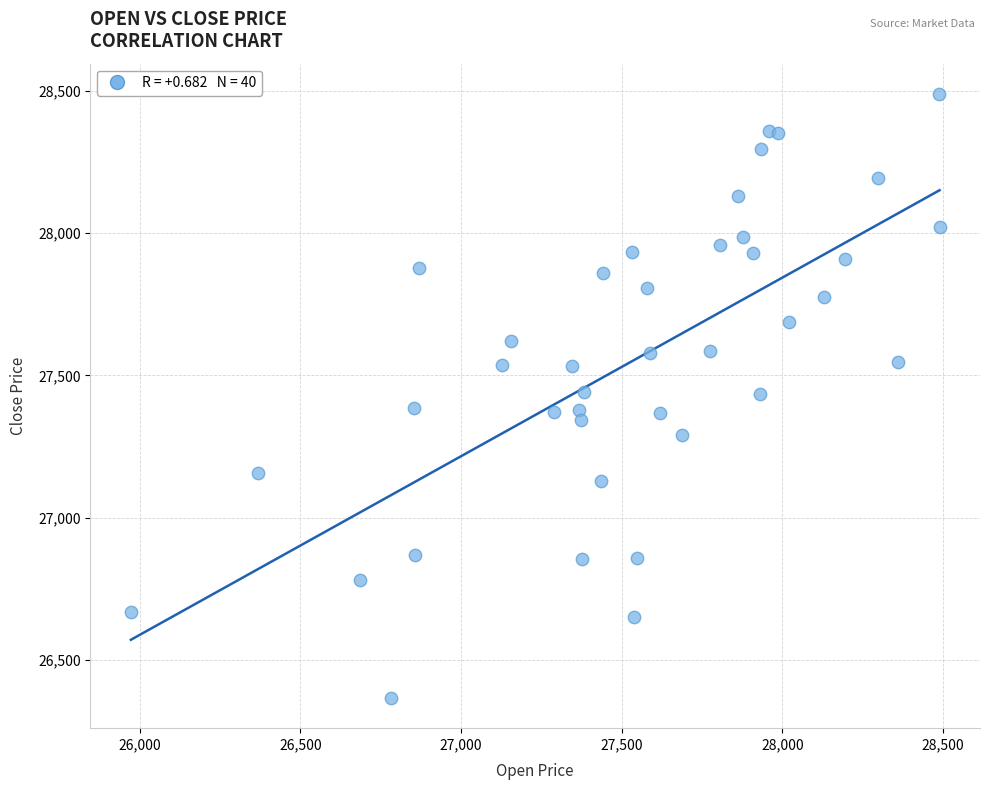

What is the range of X values (max minus min)?

2516